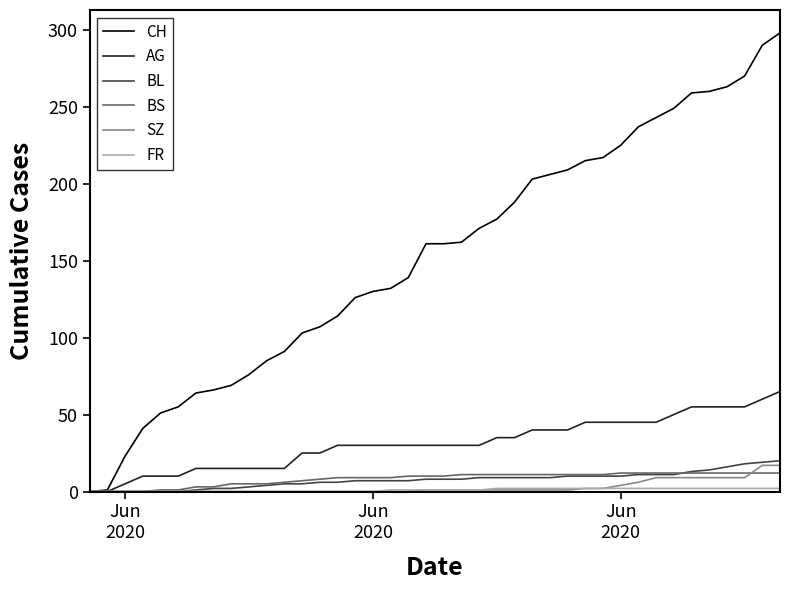

Does the chart display data point markers on the line(s)?

No